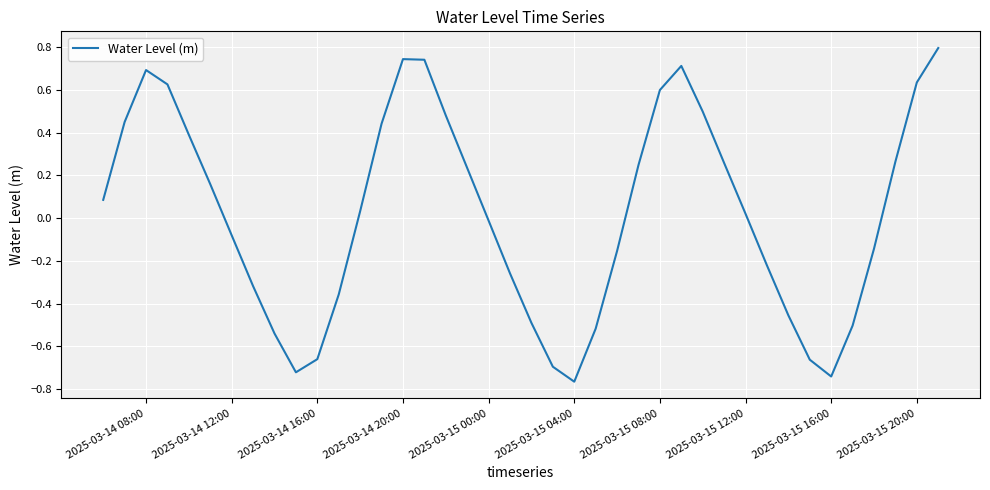

What is the difference between the maximum and minimum values?

1.6